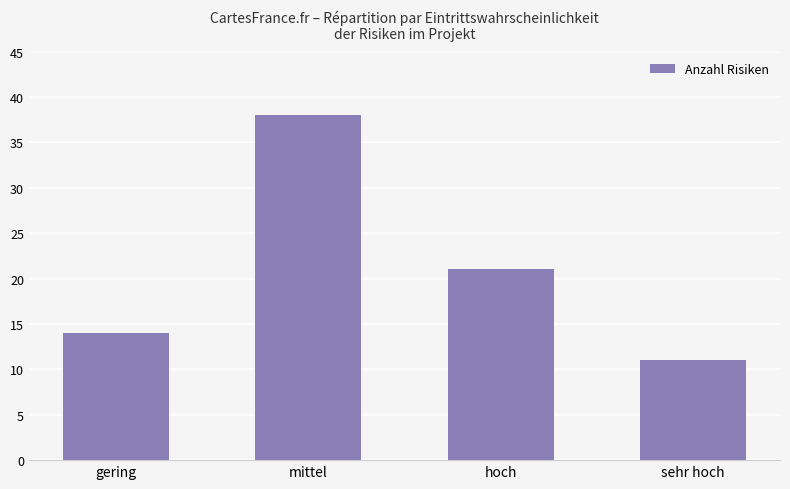

Reading left to right, transcribe all the data shown in this chart.

gering=14	mittel=38	hoch=21	sehr hoch=11